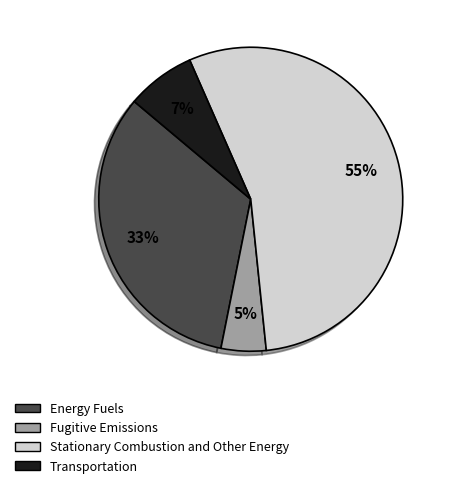

To the nearest percent, what is the difference between the Stationary Combustion and Other Energy and Transportation slice percentages?

48%